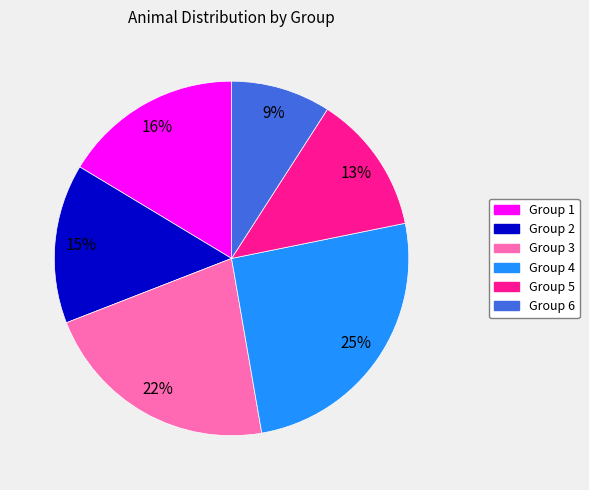

To the nearest percent, what is the average slice percentage?

17%